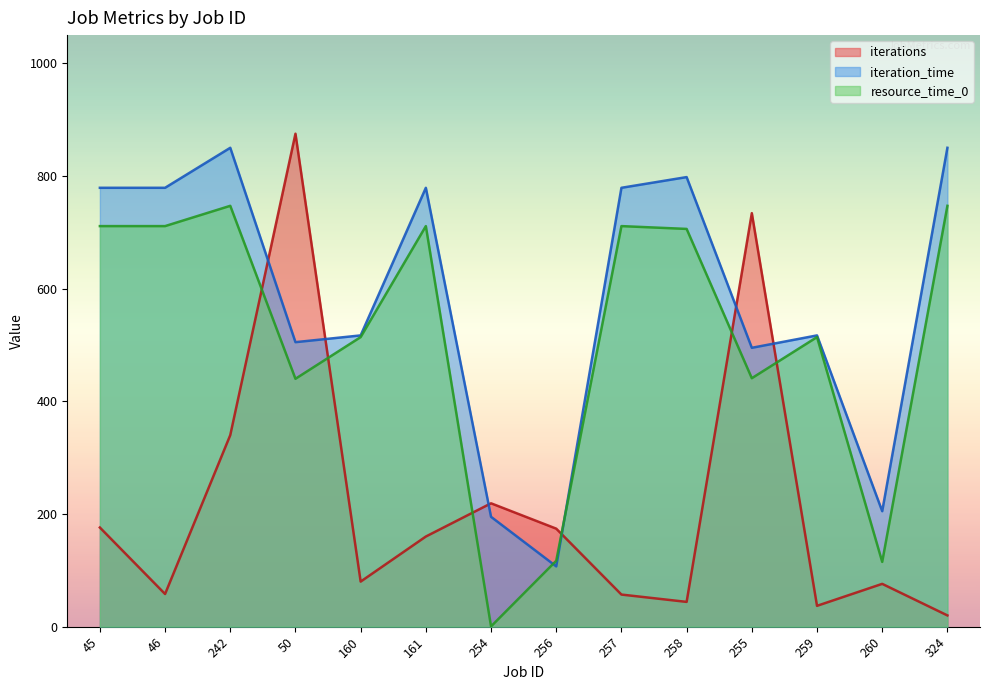

Is the value of iterations at 161 greater than the value of iteration_time at 258?

No